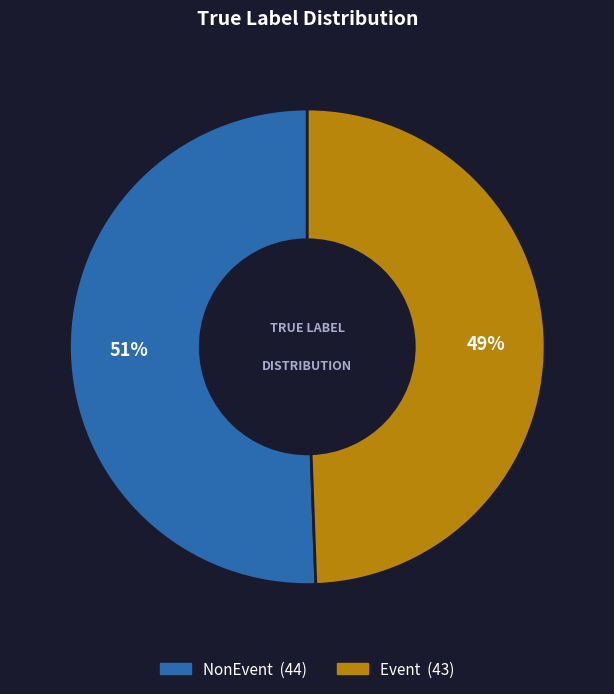

How many slices are in this pie chart?

2